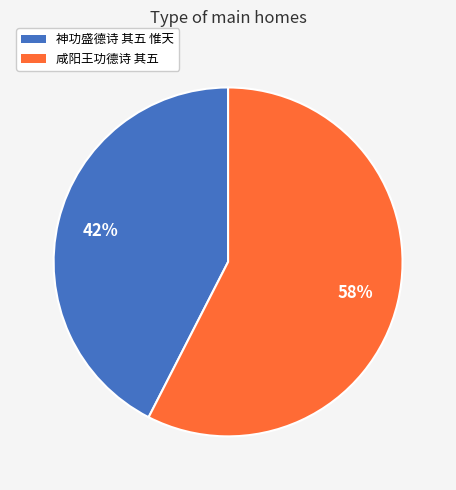

True or false: 神功盛德诗 其五 惟天 accounts for 37% of the total.

False